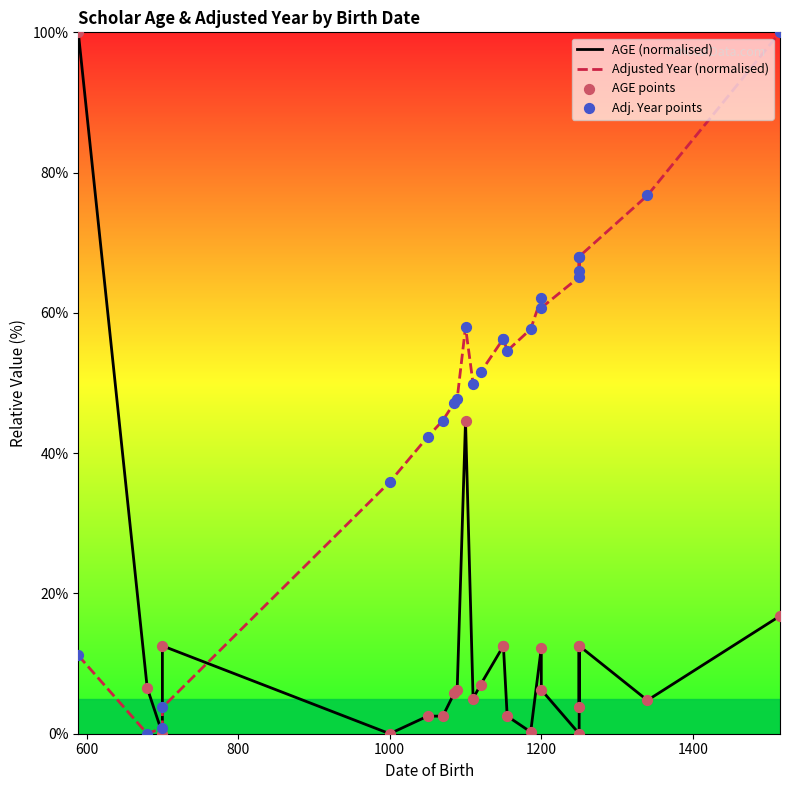

At how many categories does at least one series exceed 80?

2